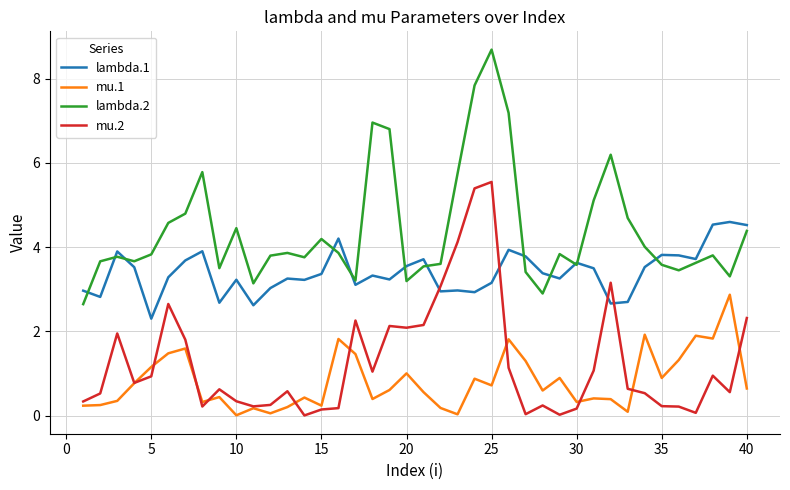

How many distinct data groups are displayed?

4